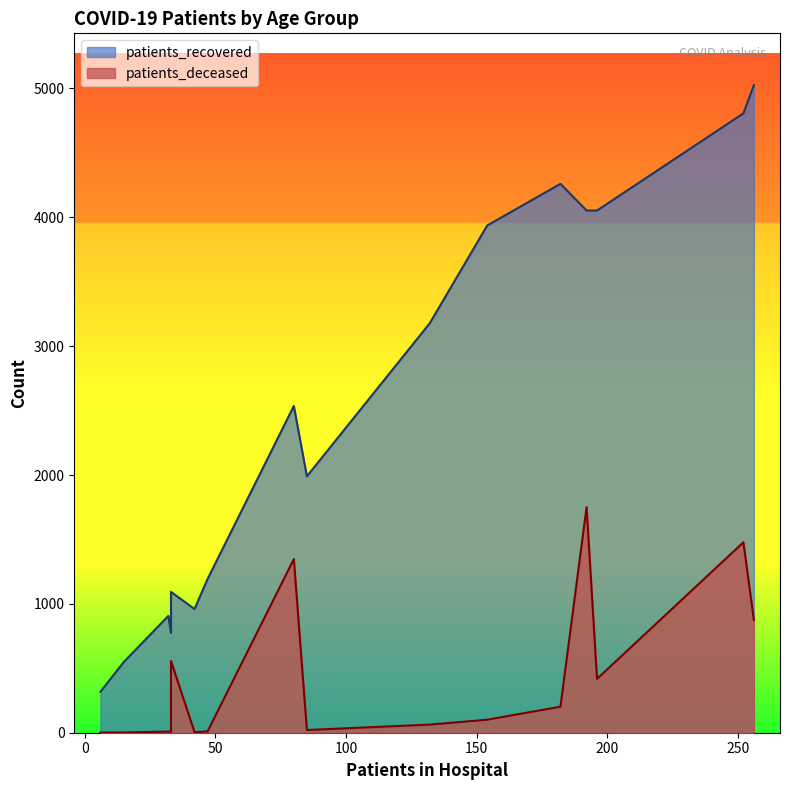

List the series in order of their overall mean, highest first.

patients_recovered, patients_deceased